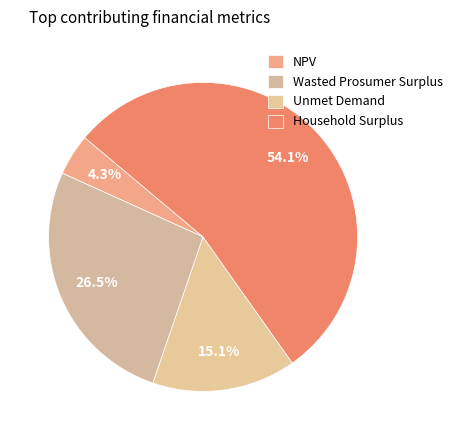

Which category accounts for the majority?

Household Surplus